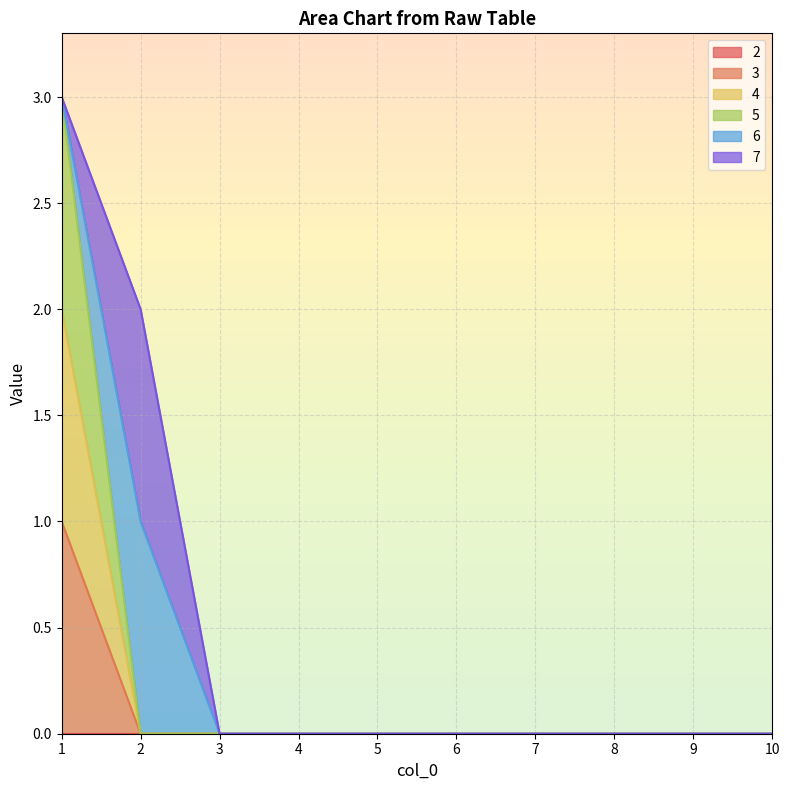

Which series has the widest spread of values?

5